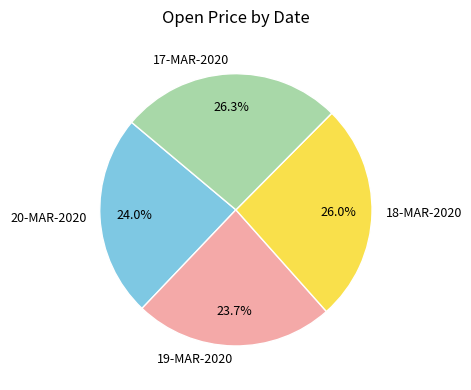

Is 18-MAR-2020 the majority of the pie?

No